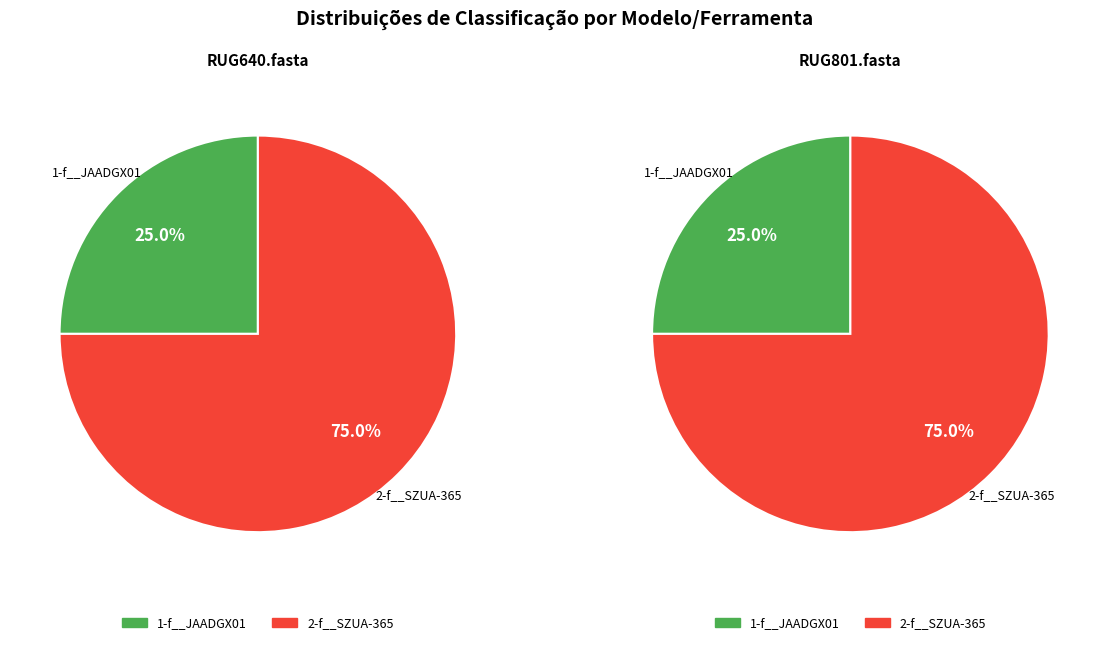

To the nearest percent, what portion does RUG801.fasta represent?

50%